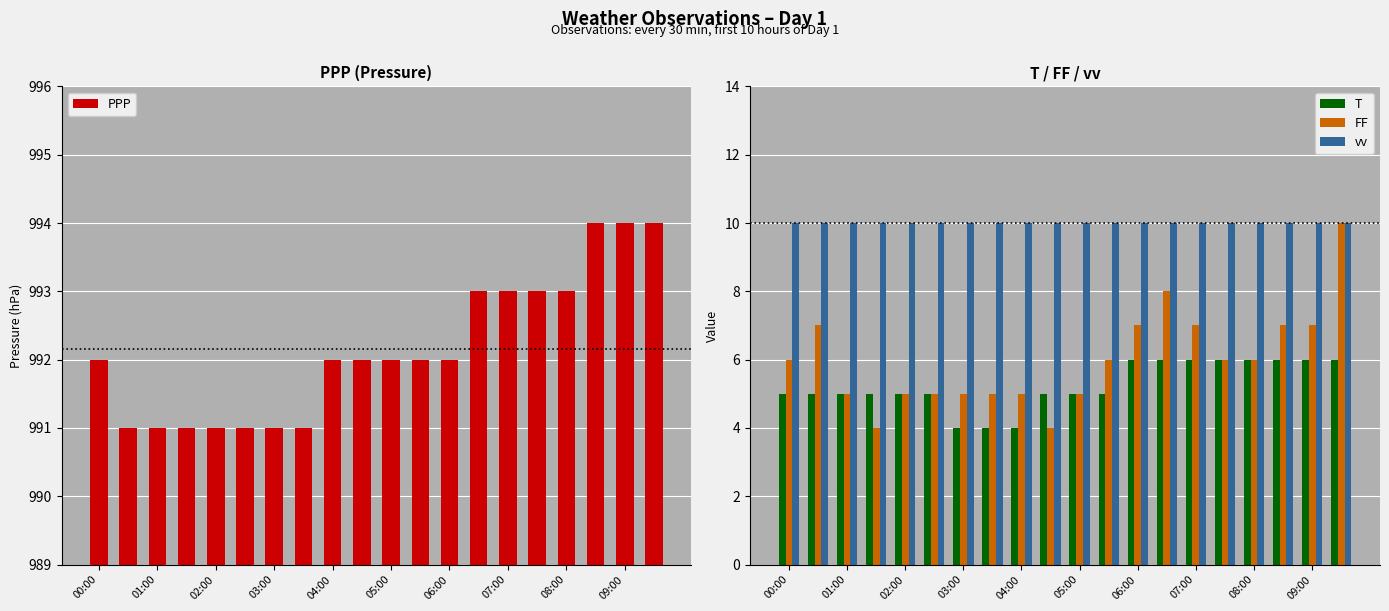

Is the value of vv at 06:00 greater than the value of FF at 08:00?

Yes